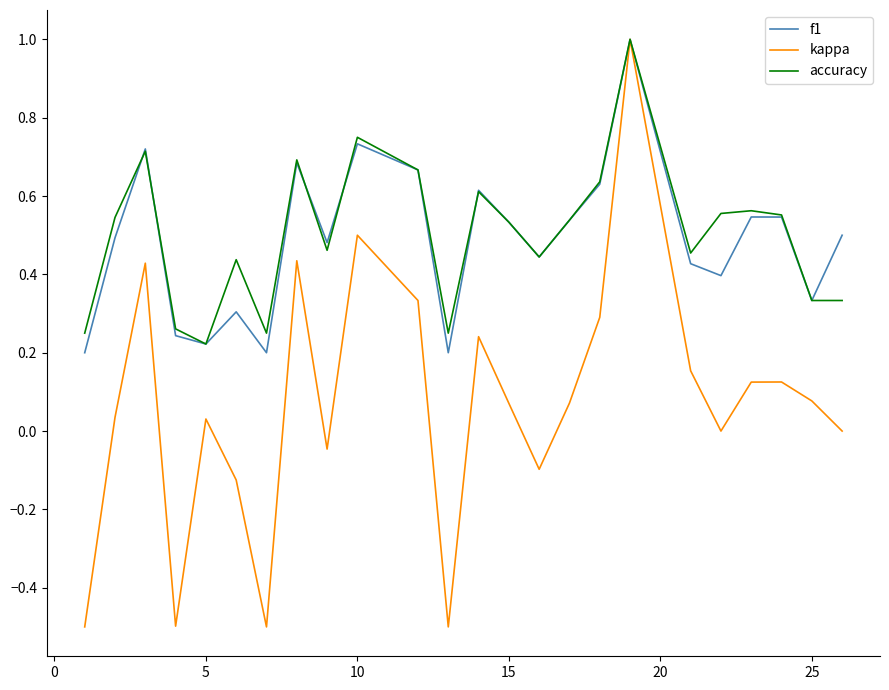

Which series has the widest spread of values?

kappa